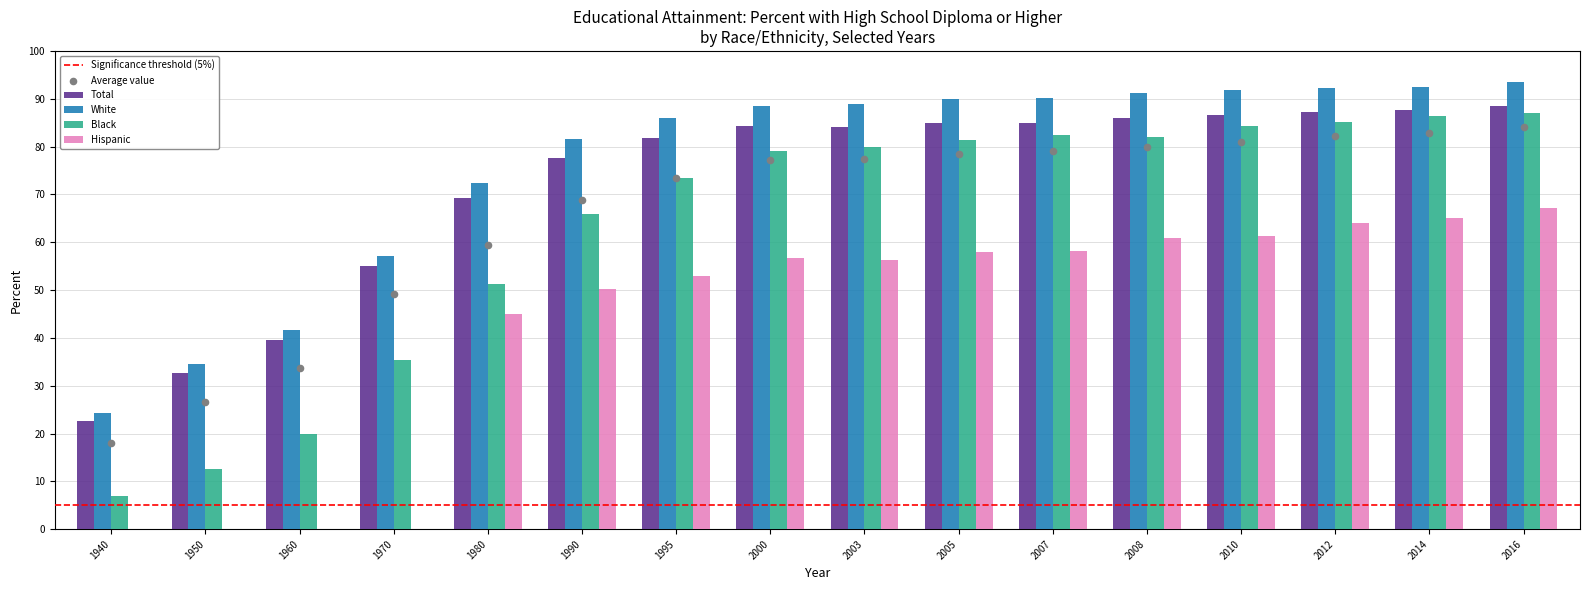

Which series reaches the minimum Y coordinate?

Hispanic